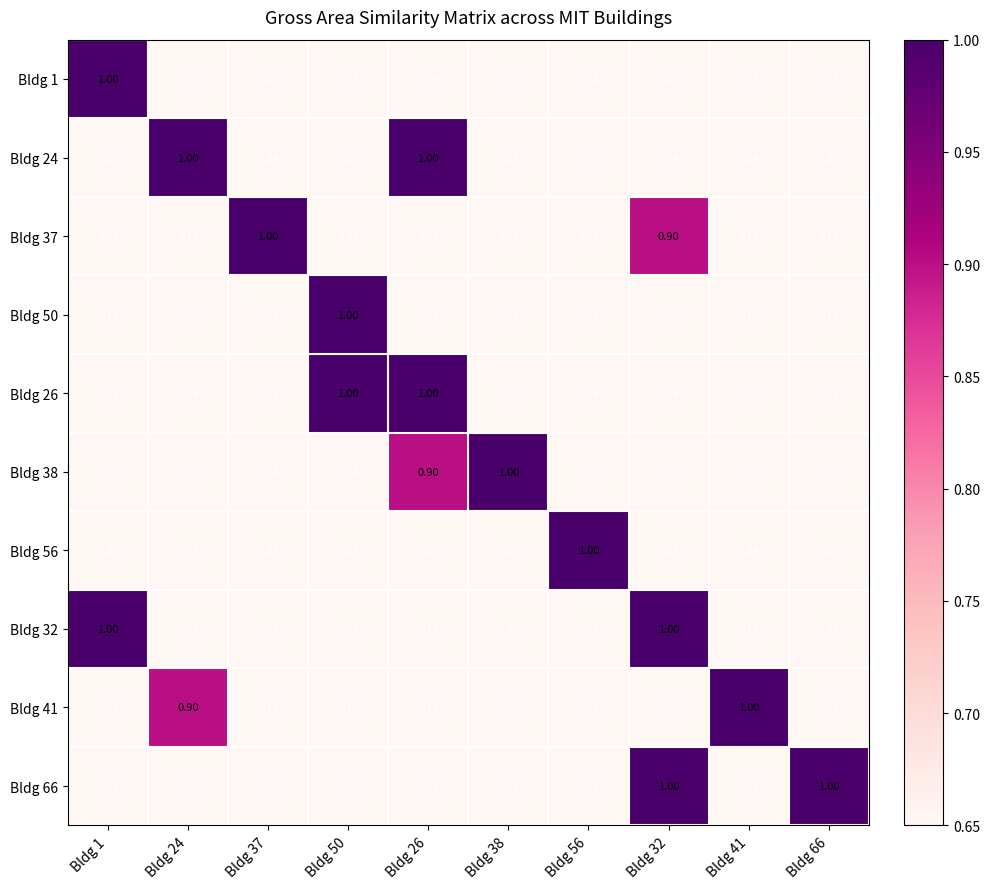

Is the value of Bldg 32 at Bldg 37 greater than the value of Bldg 24 at Bldg 24?

No